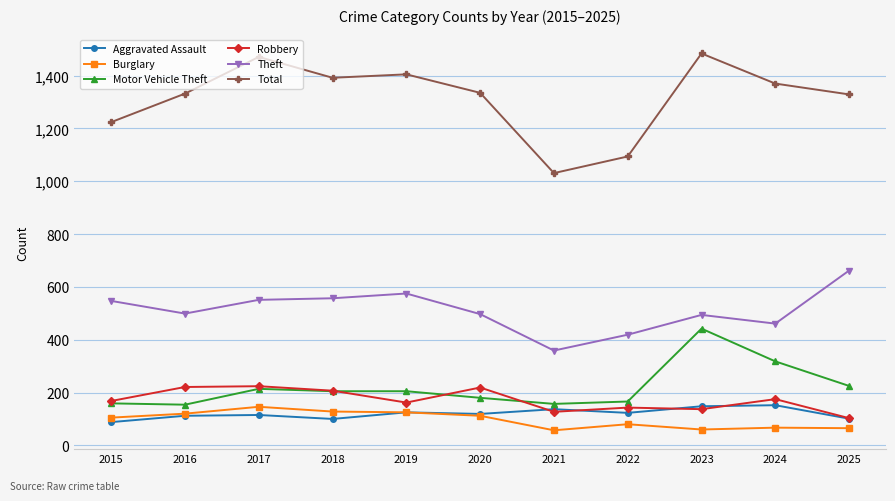

Is the value of Aggravated Assault at 2021 greater than the value of Total at 2016?

No